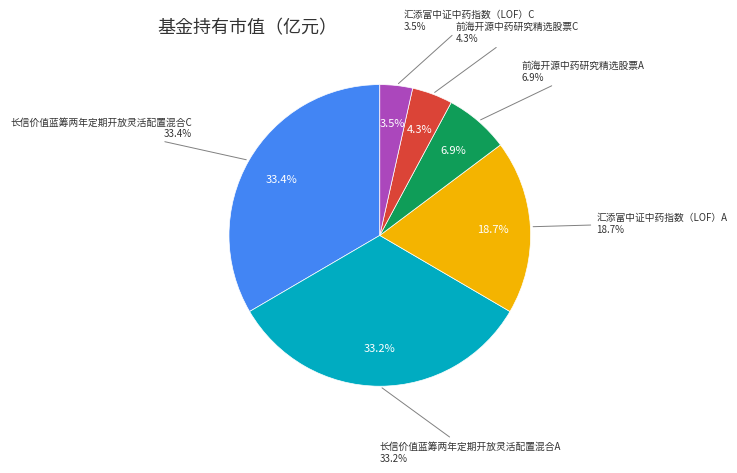

To the nearest percent, what is the difference between the 汇添富中证中药指数（LOF）A and 前海开源中药研究精选股票A slice percentages?

12%